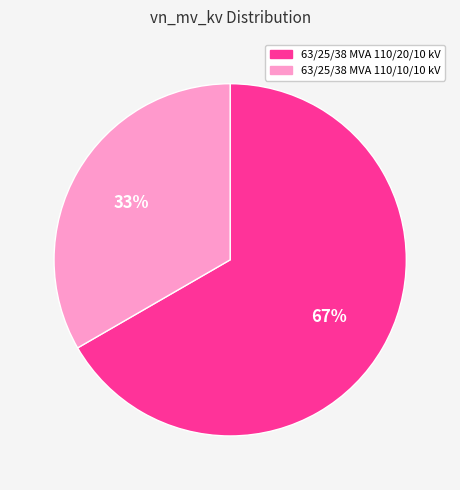

Rank the categories by value from highest to lowest.

63/25/38 MVA 110/20/10 kV, 63/25/38 MVA 110/10/10 kV